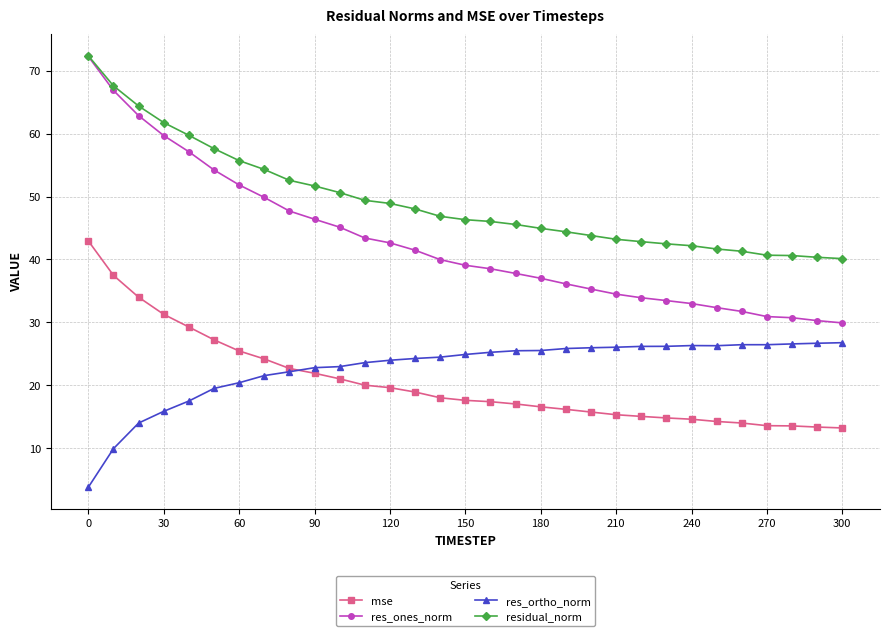

Which series has the largest range (max minus min)?

res_ones_norm